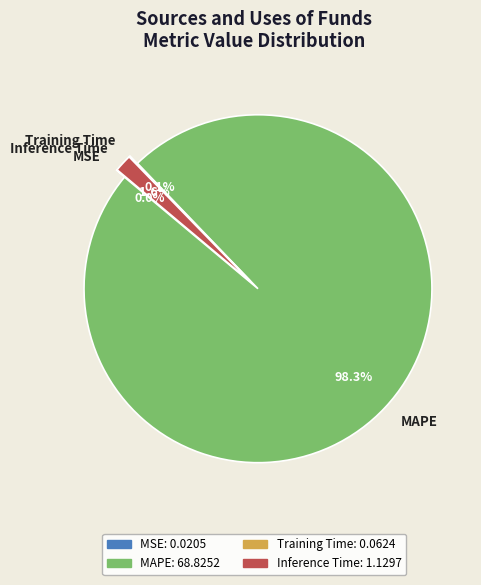

To the nearest percent, what is the difference between the MAPE and Training Time slice percentages?

98%